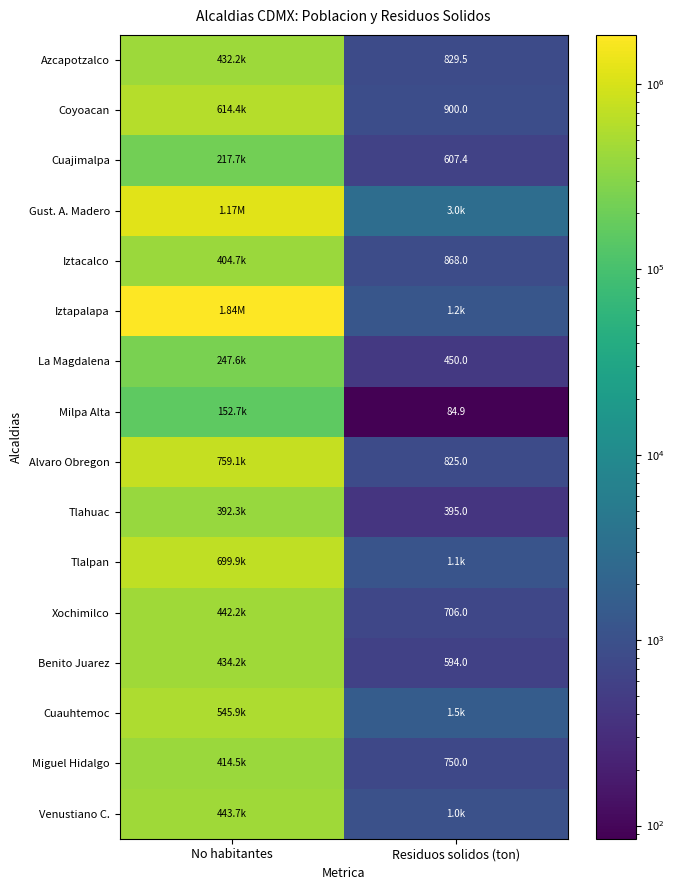

Where is Cuajimalpa nearest to the value 109146?

Residuos solidos (ton)